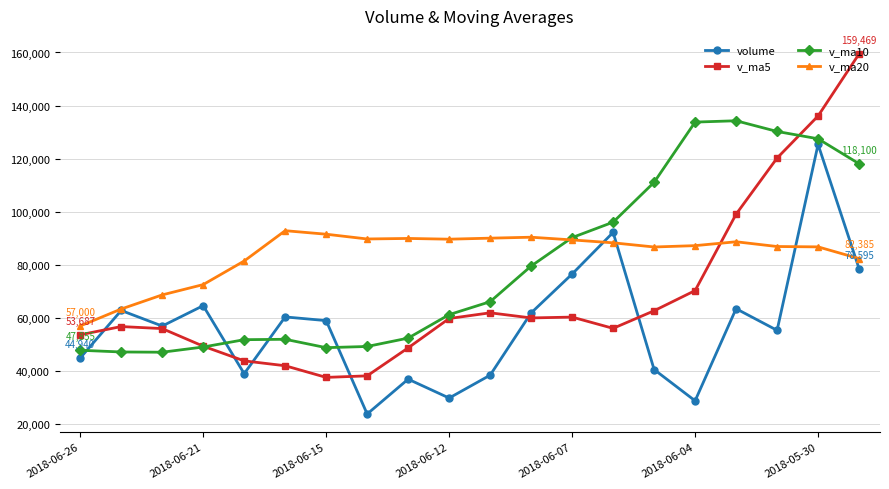

Rank the series by their maximum value, from highest to lowest.

v_ma5, v_ma10, volume, v_ma20